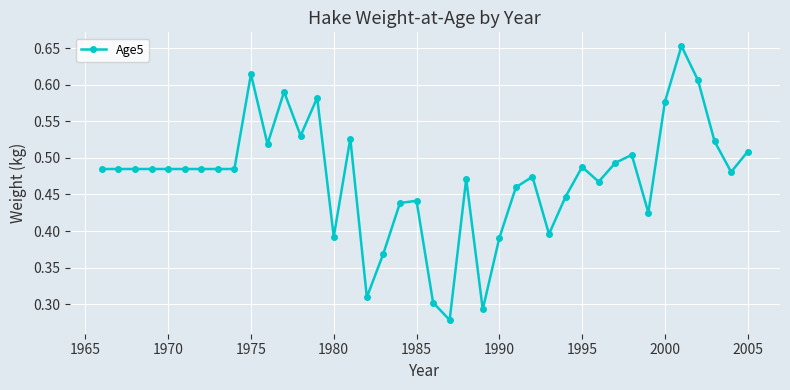

Count the values in the range 0 to 1.

40